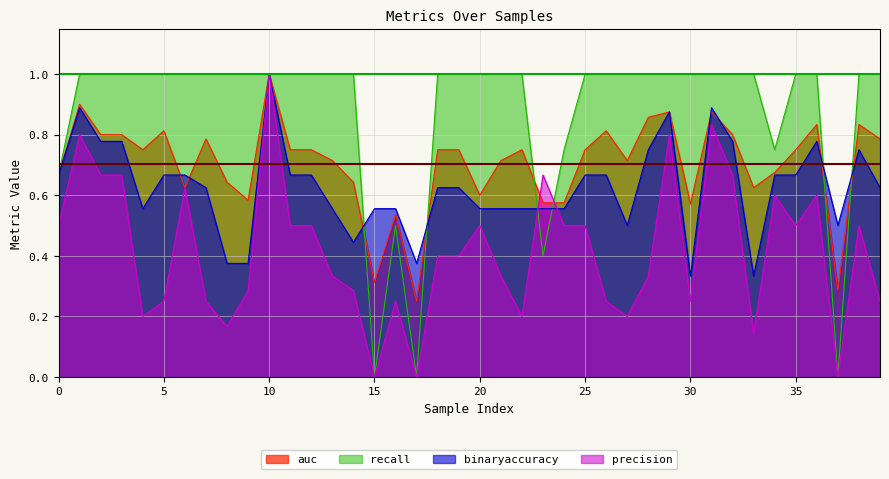

Is it true that precision equals 0.5 at 25?

True